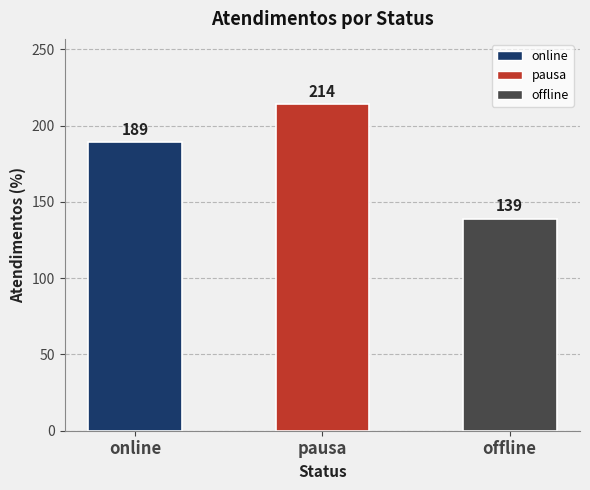

What is the label of the 2nd bar from the left?

pausa